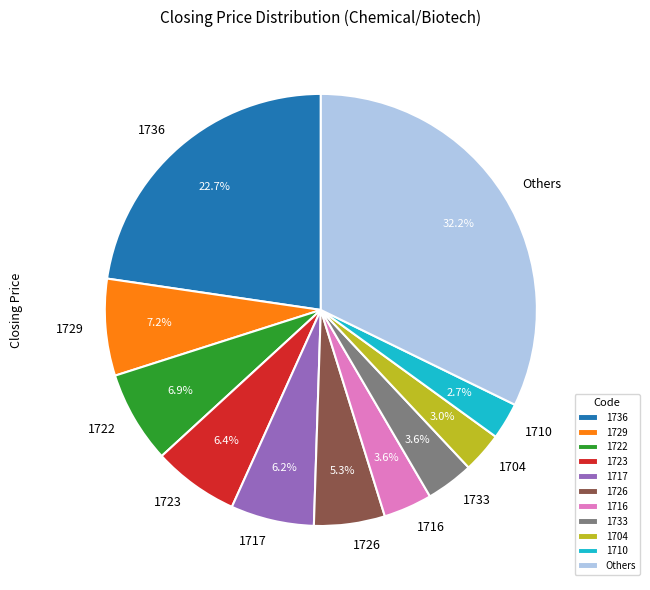

Does 1704 account for over 50% of the chart?

No